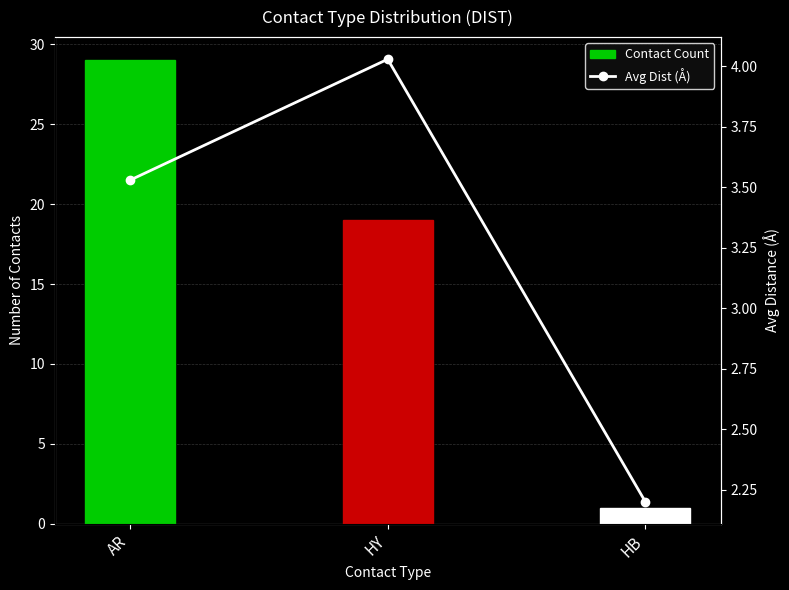

Reading left to right, transcribe all the data shown in this chart.

Contact Count: 29.0	19.0	1.0
Avg Dist (Å): 3.5	4.0	2.2